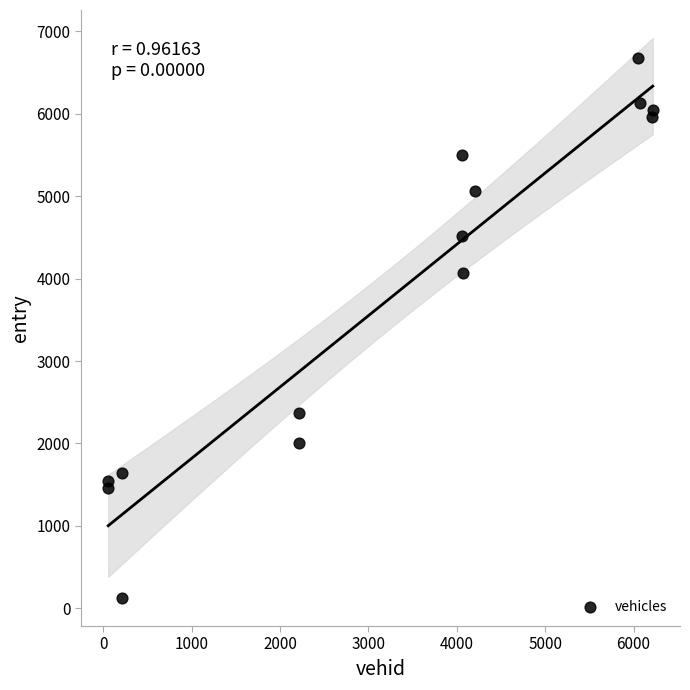

What is the range of Y values (max minus min)?

6552.8